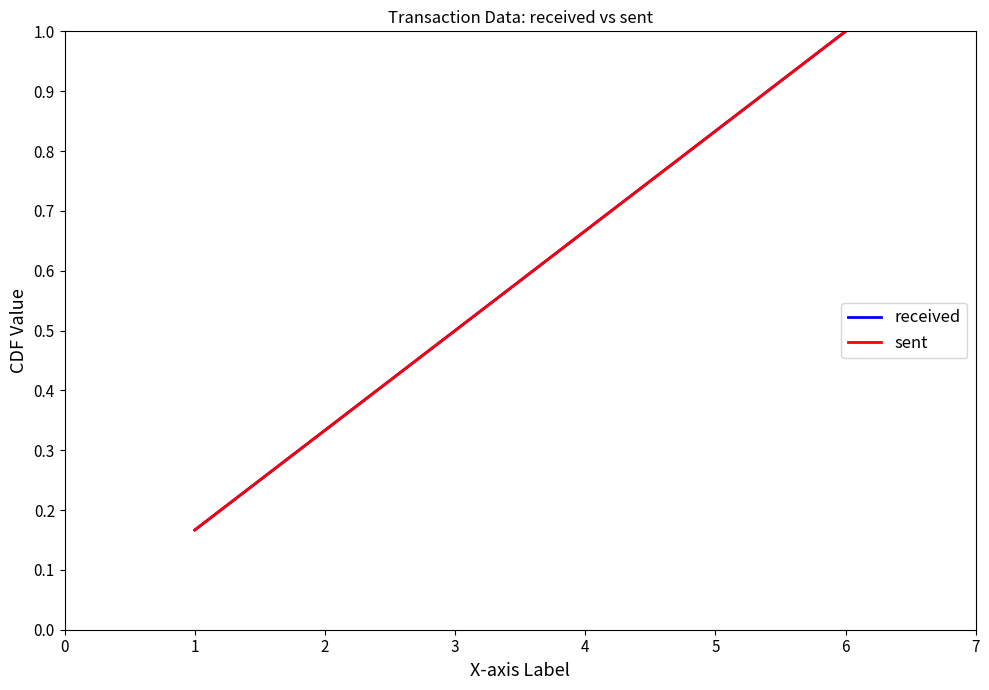

Is this an area chart (filled region under the line)?

No